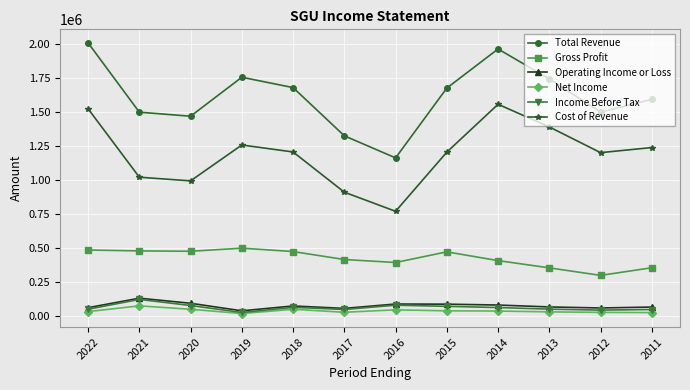

Does the chart display data point markers on the line(s)?

Yes